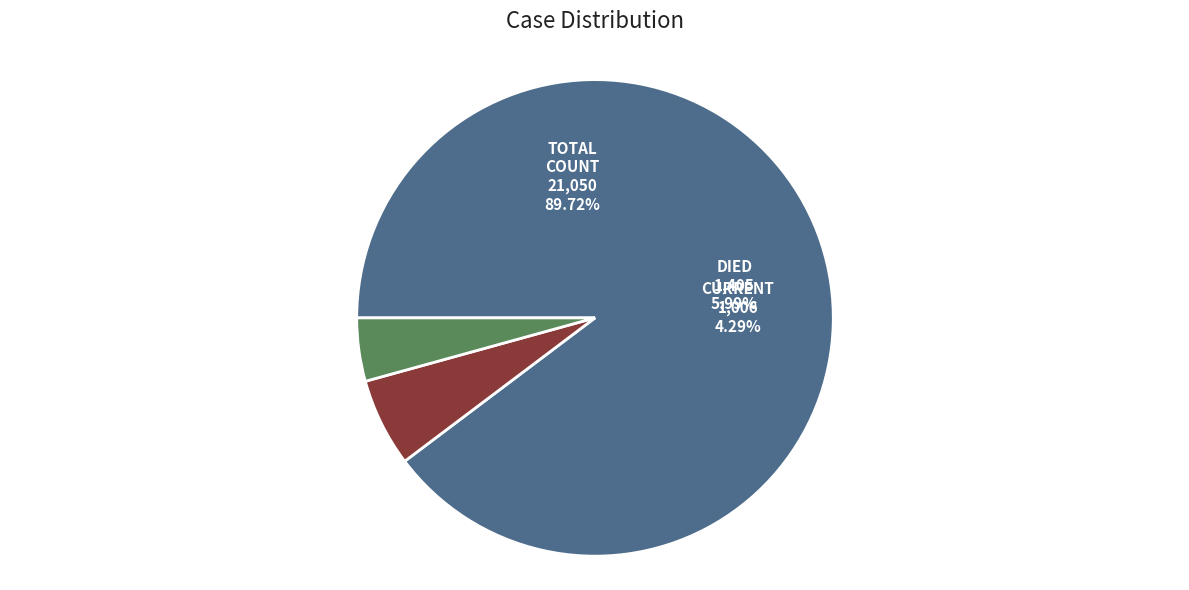

Rank the categories by value from lowest to highest.

countCurrent, countDied, count